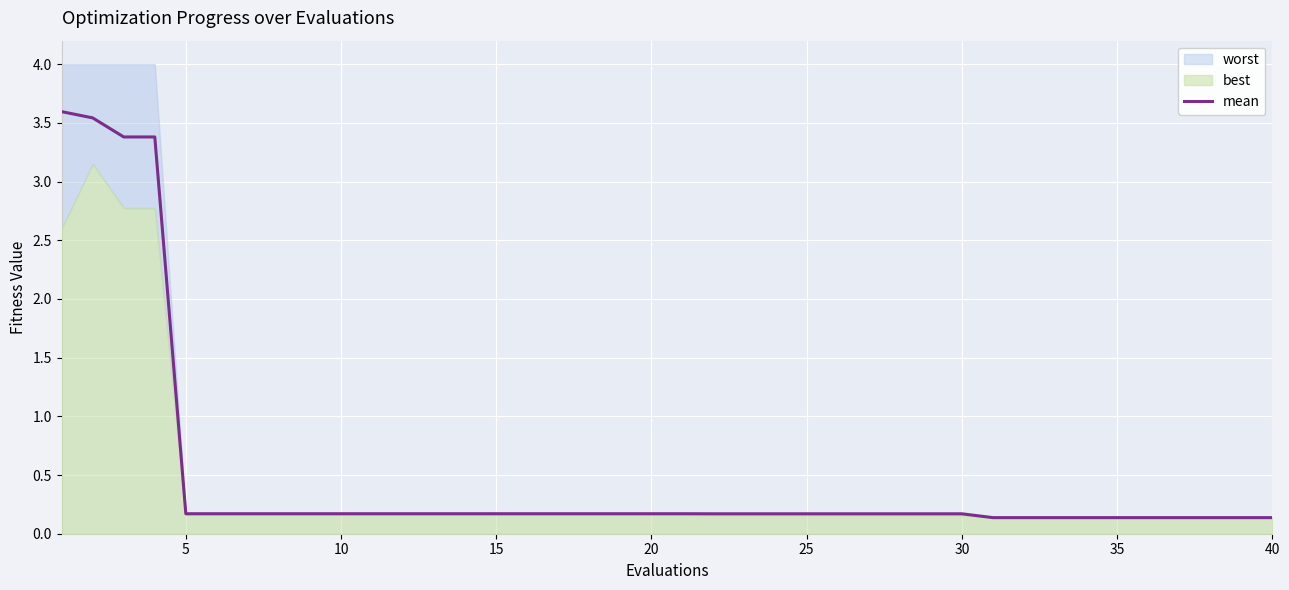

What is the sum of all values?

19.7